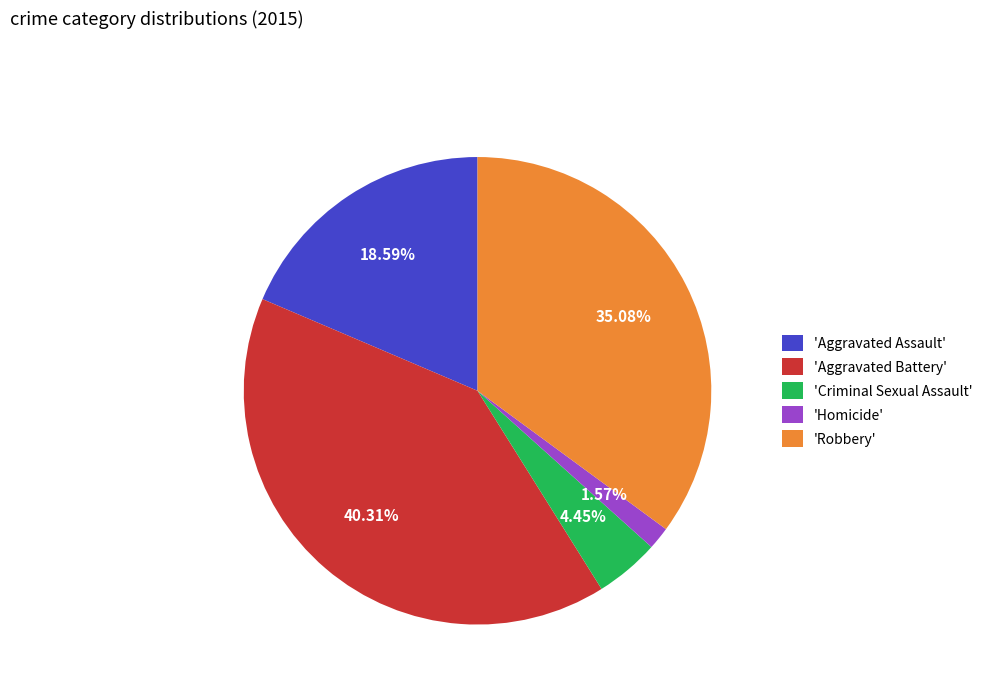

Rank the categories by value from highest to lowest.

'Aggravated Battery', 'Robbery', 'Aggravated Assault', 'Criminal Sexual Assault', 'Homicide'